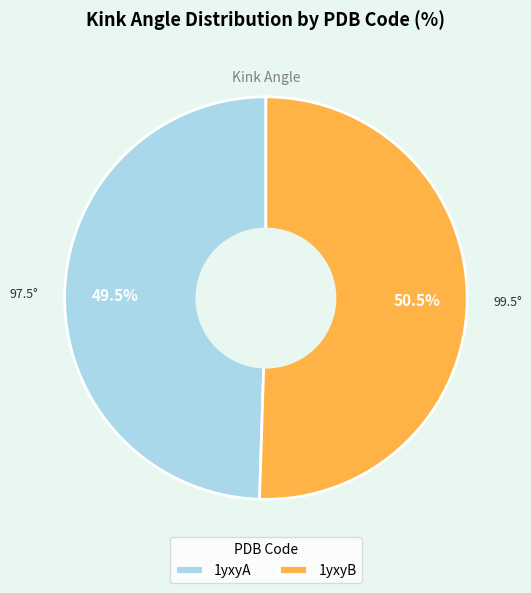

Is the sum of 1yxyA and 1yxyB greater than half?

Yes